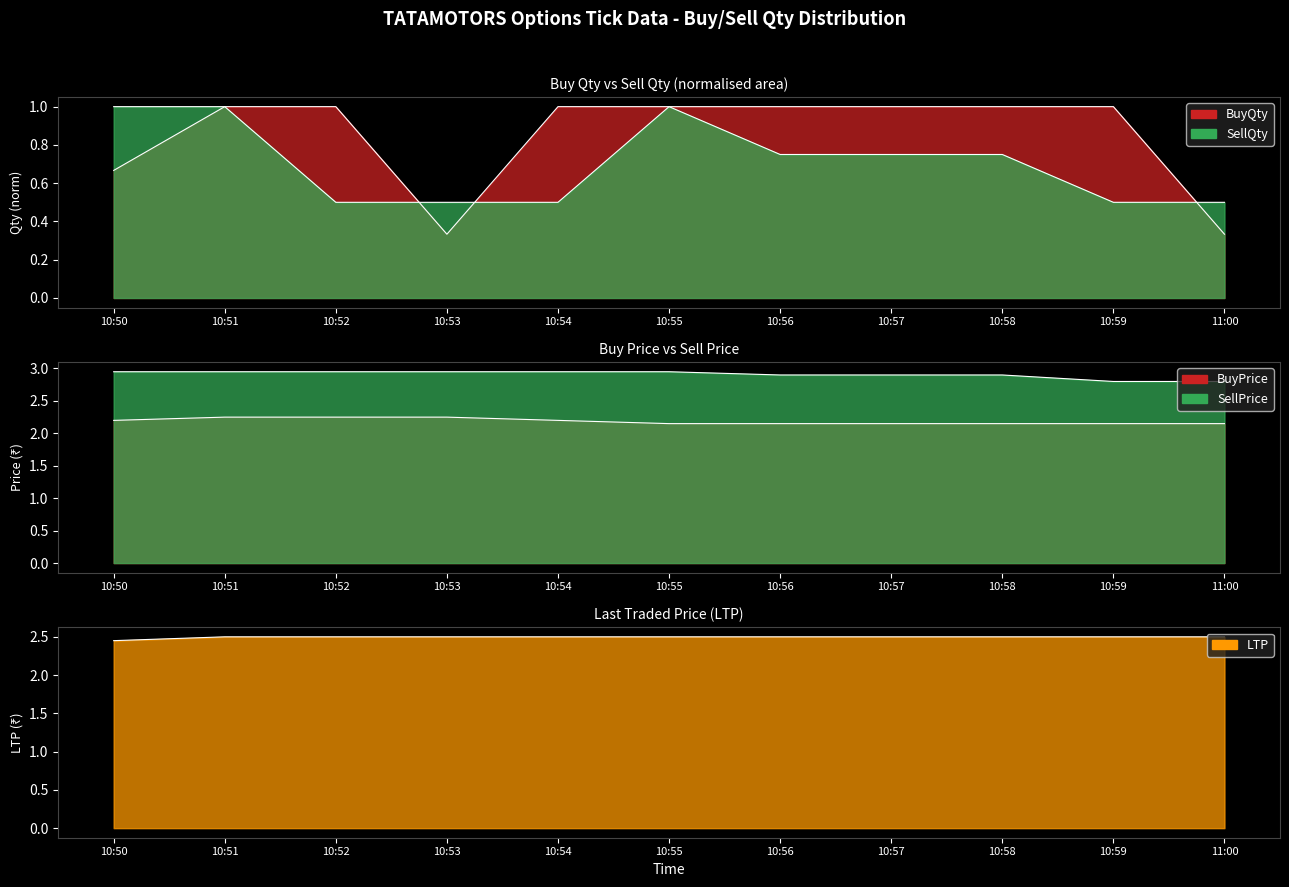

Rank the series by their maximum value, from highest to lowest.

SellPrice, LTP, BuyPrice, BuyQty, SellQty